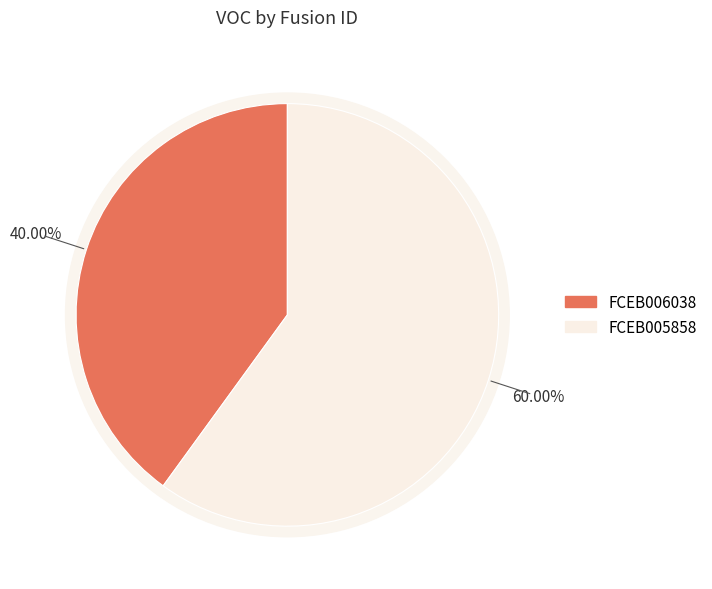

Count the number of slices in the pie.

2